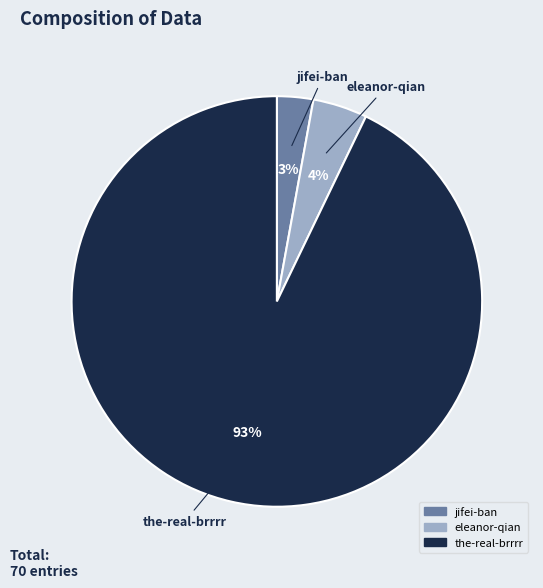

Does eleanor-qian represent more than half of the total?

No